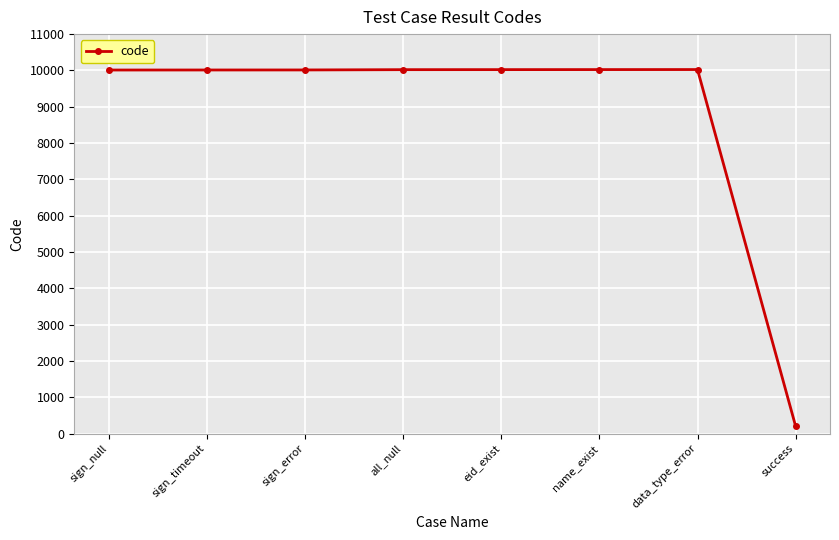

True or false: the data shows 2619 at sign_timeout.

False